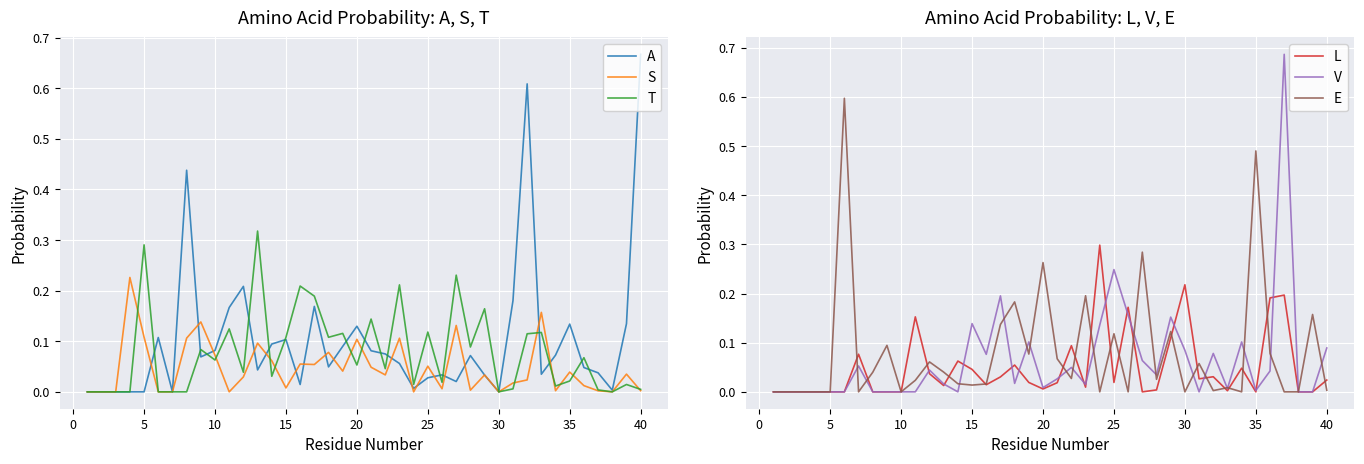

What is the highest value of the E series?

0.6